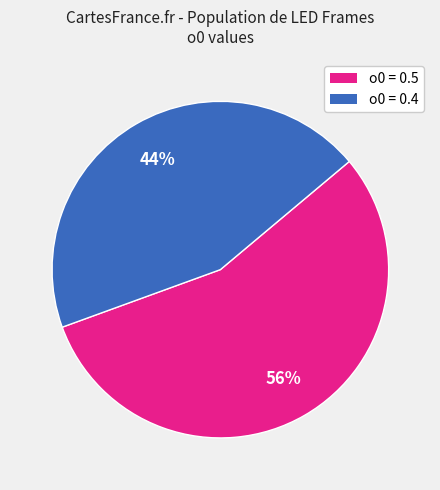

How many slices are in this pie chart?

2